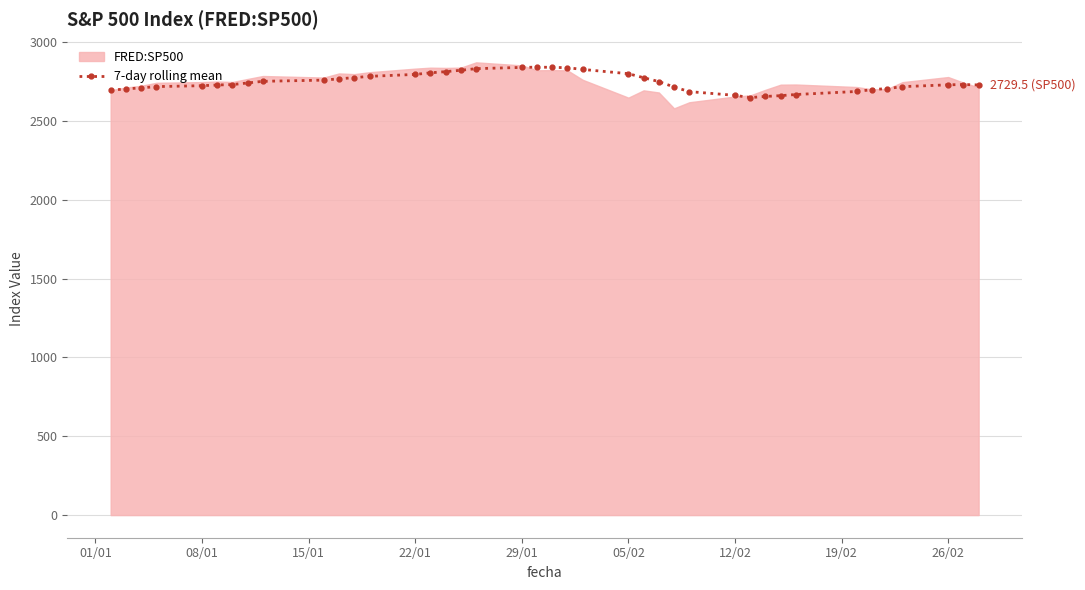

The value of 7-day rolling mean at 26/02 is 1855.5. True or false?

False